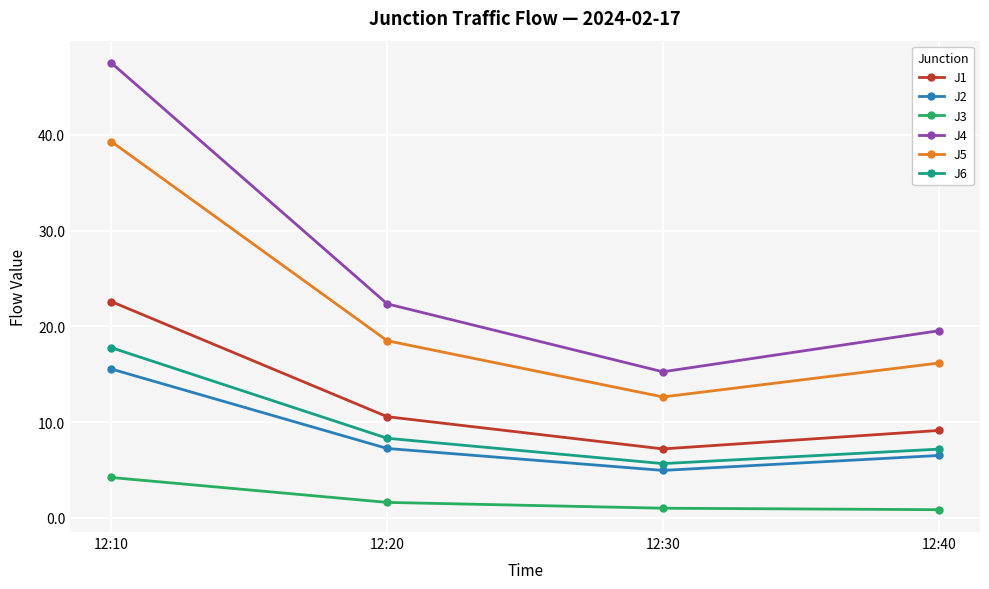

List the series in order of their peak value, lowest first.

J3, J2, J6, J1, J5, J4